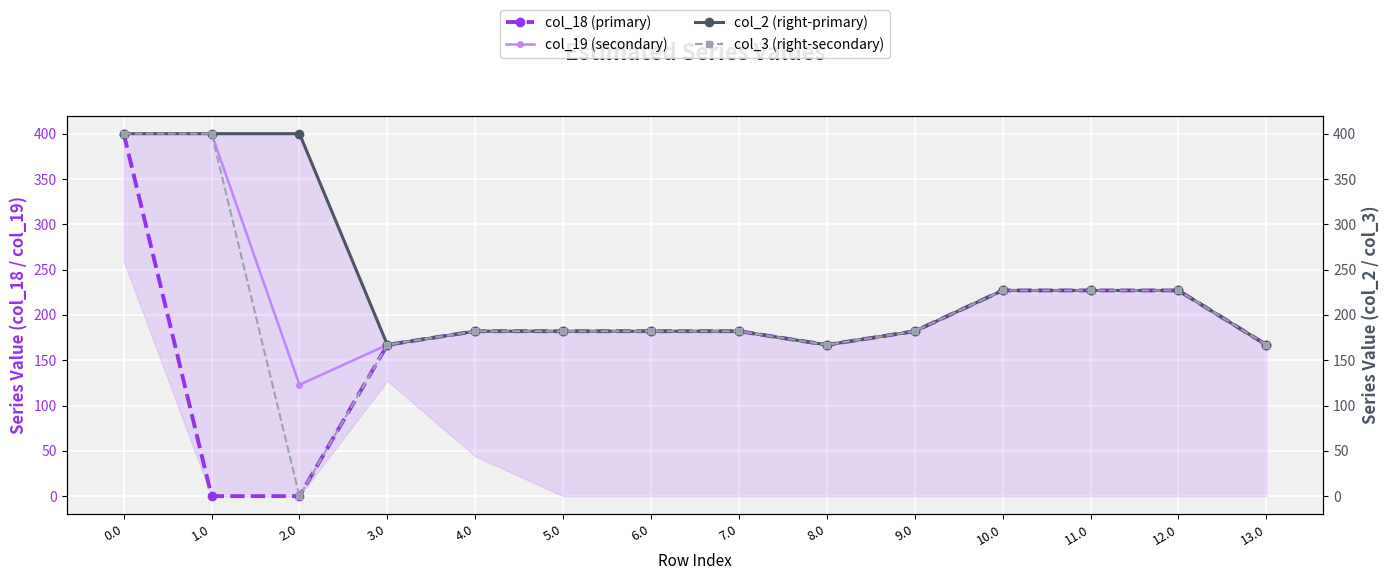

True or false: col_18 (primary) and col_3 (right-secondary) intersect in this chart.

False